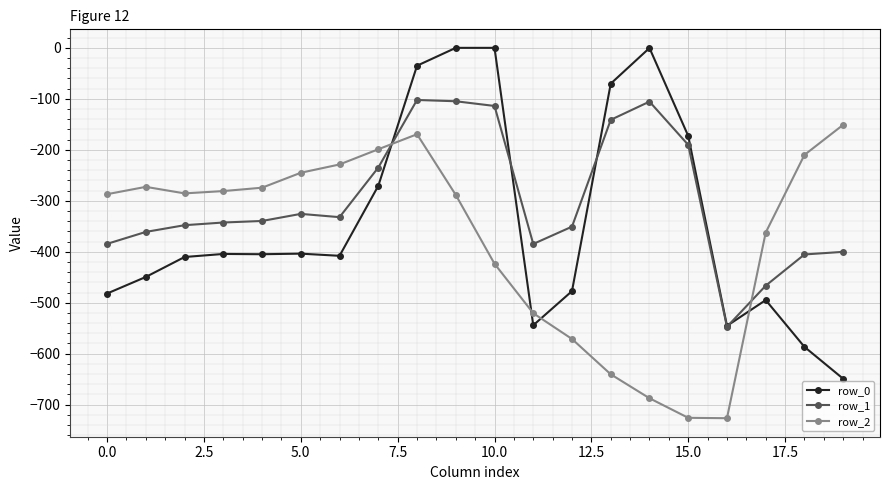

Which series has the widest spread of values?

row_0